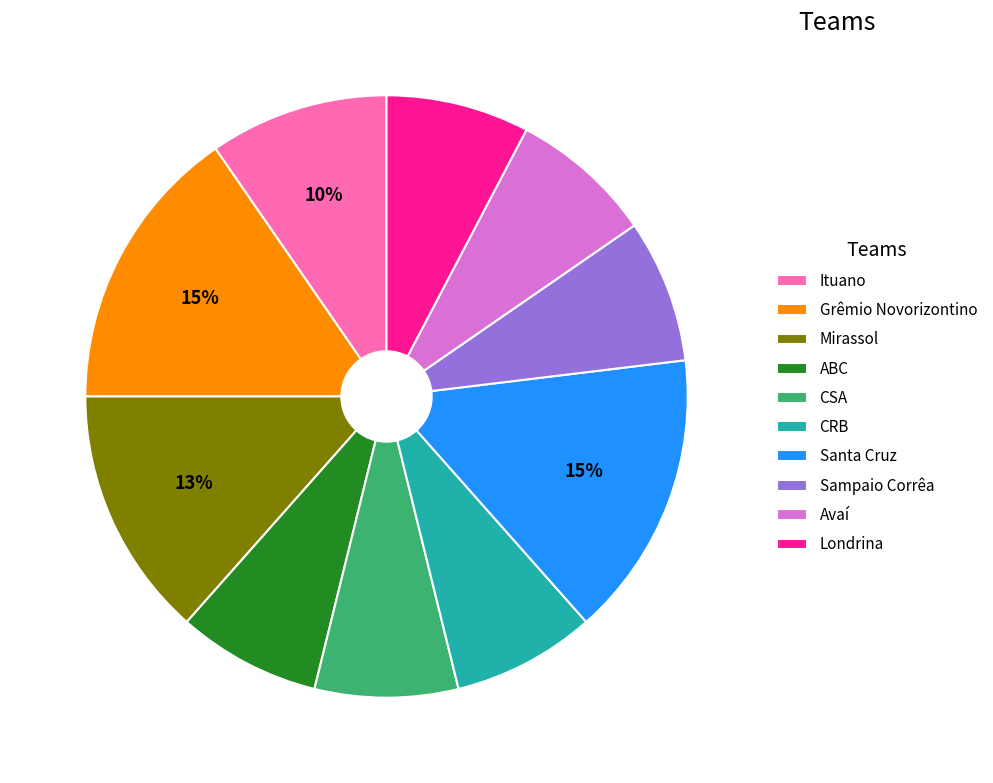

True or false: CSA accounts for 1% of the total.

False